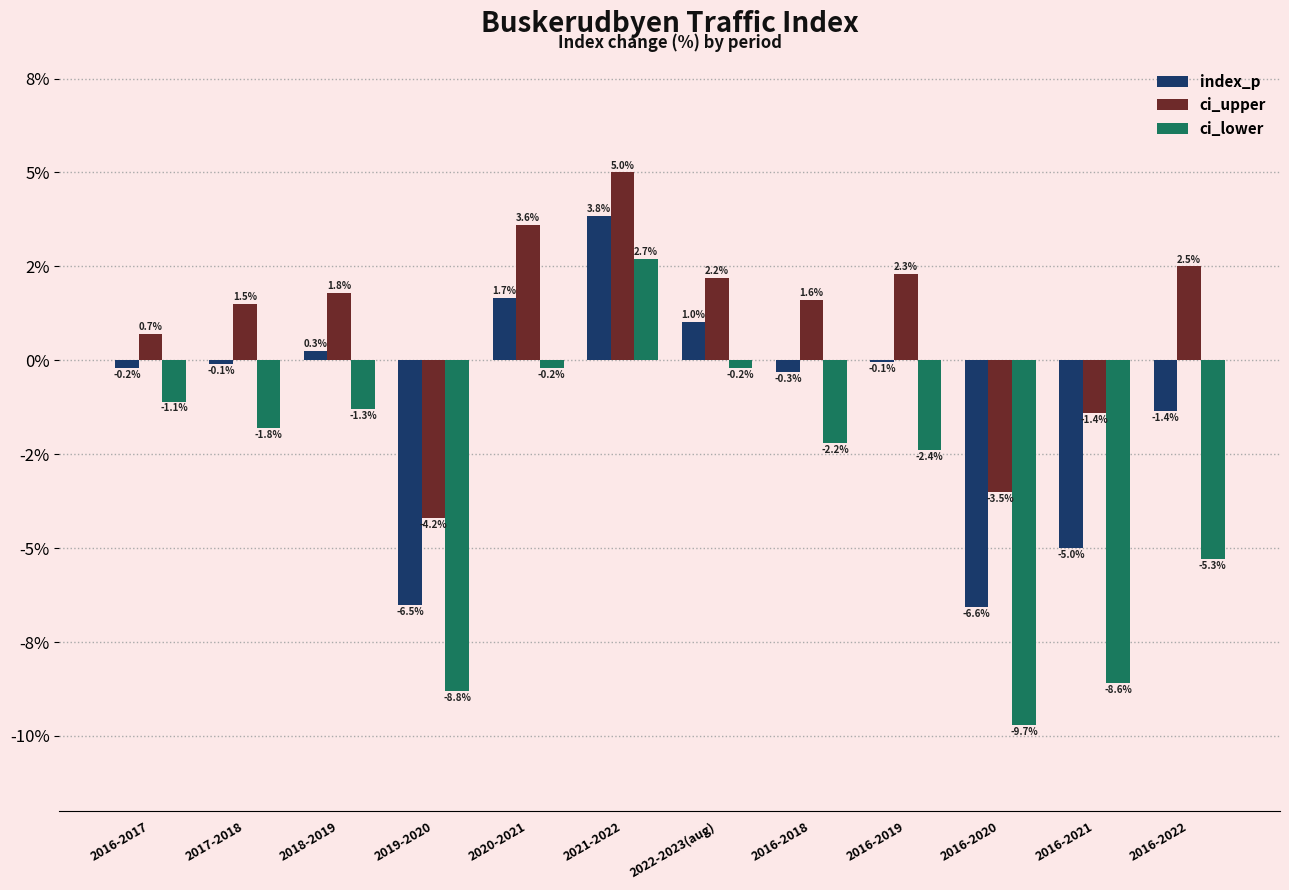

Does the chart contain stacked bars?

No